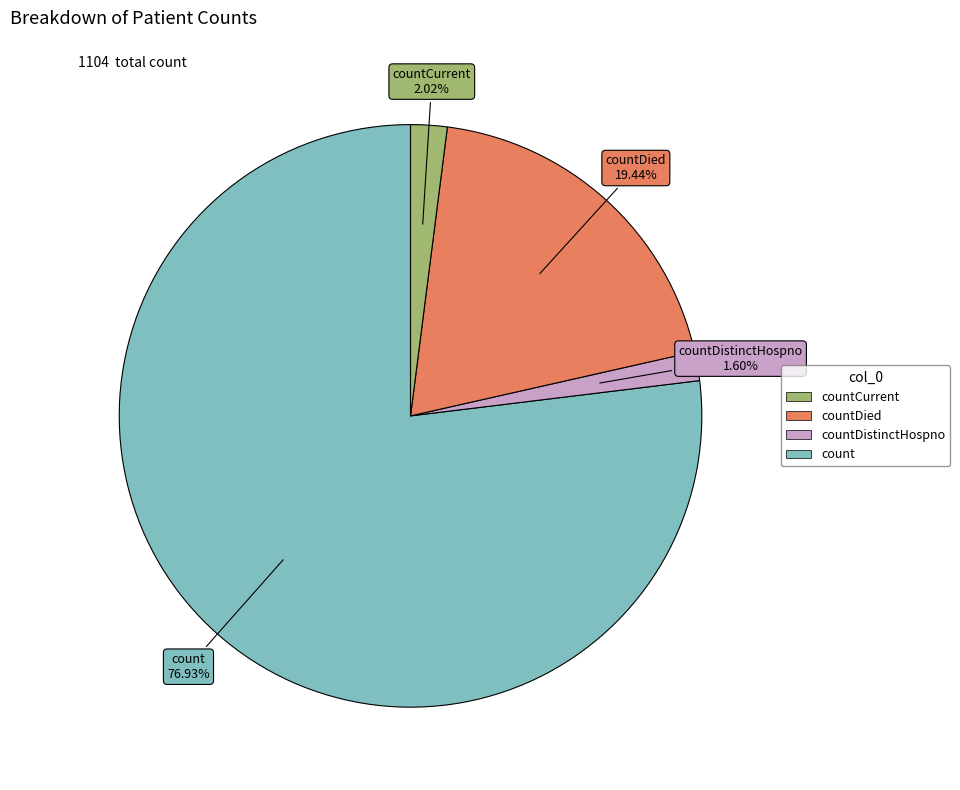

Is there a majority slice in this chart?

Yes